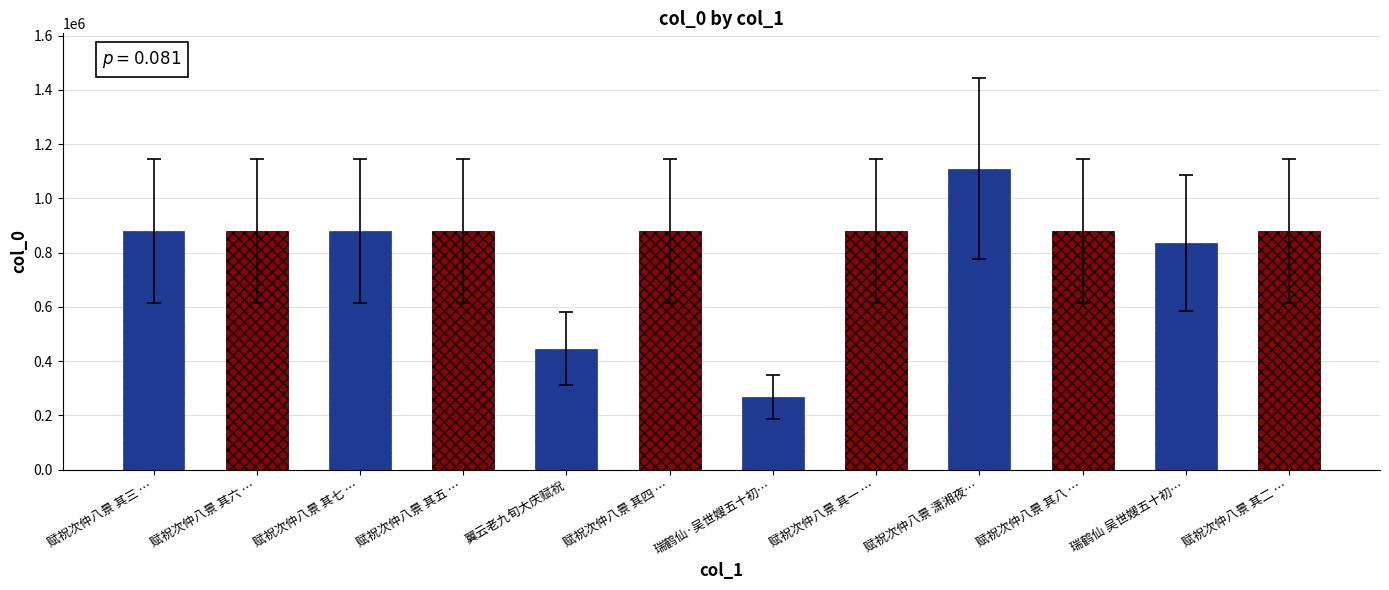

What is the label of the 5th bar from the left?

翼云老九旬大庆赋祝